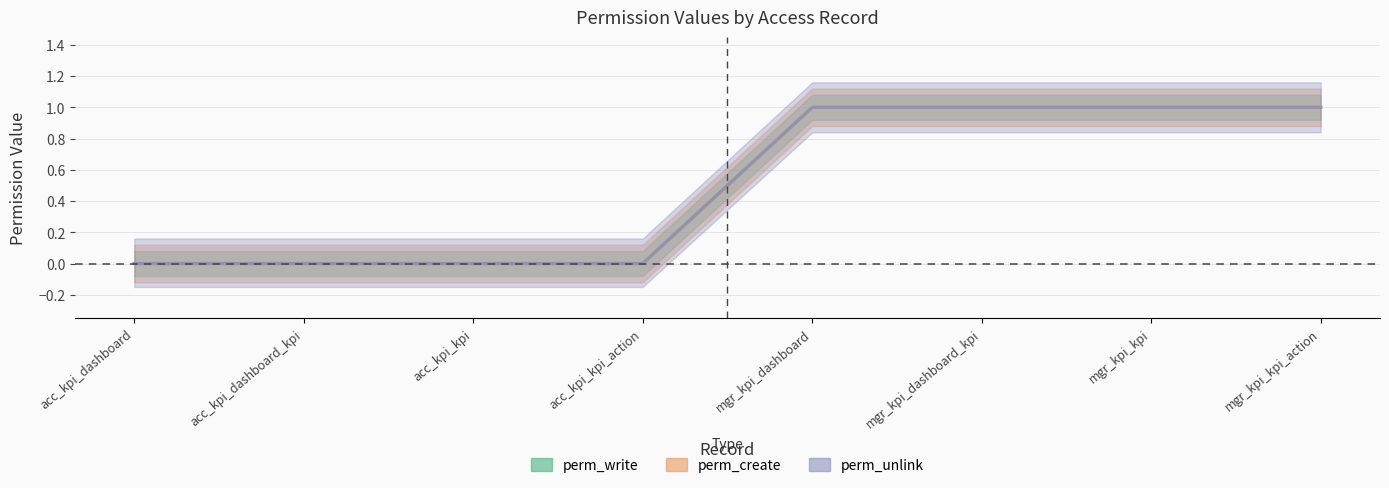

What is the sum of all perm_unlink values?

4